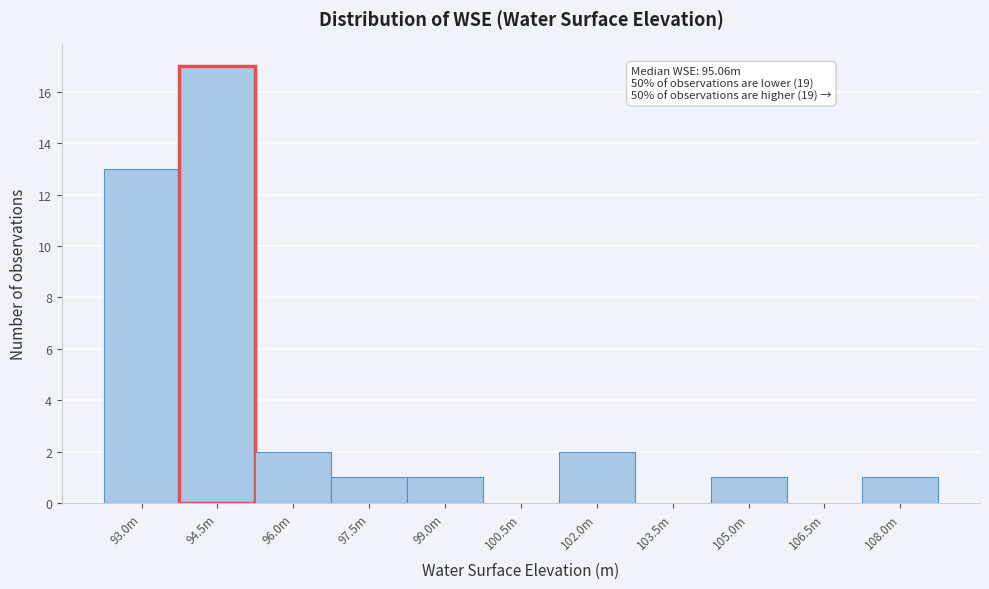

Reading left to right, transcribe all the data shown in this chart.

93.0m=13	94.5m=17	96.0m=2	97.5m=1	99.0m=1	100.5m=0	102.0m=2	103.5m=0	105.0m=1	106.5m=0	108.0m=1